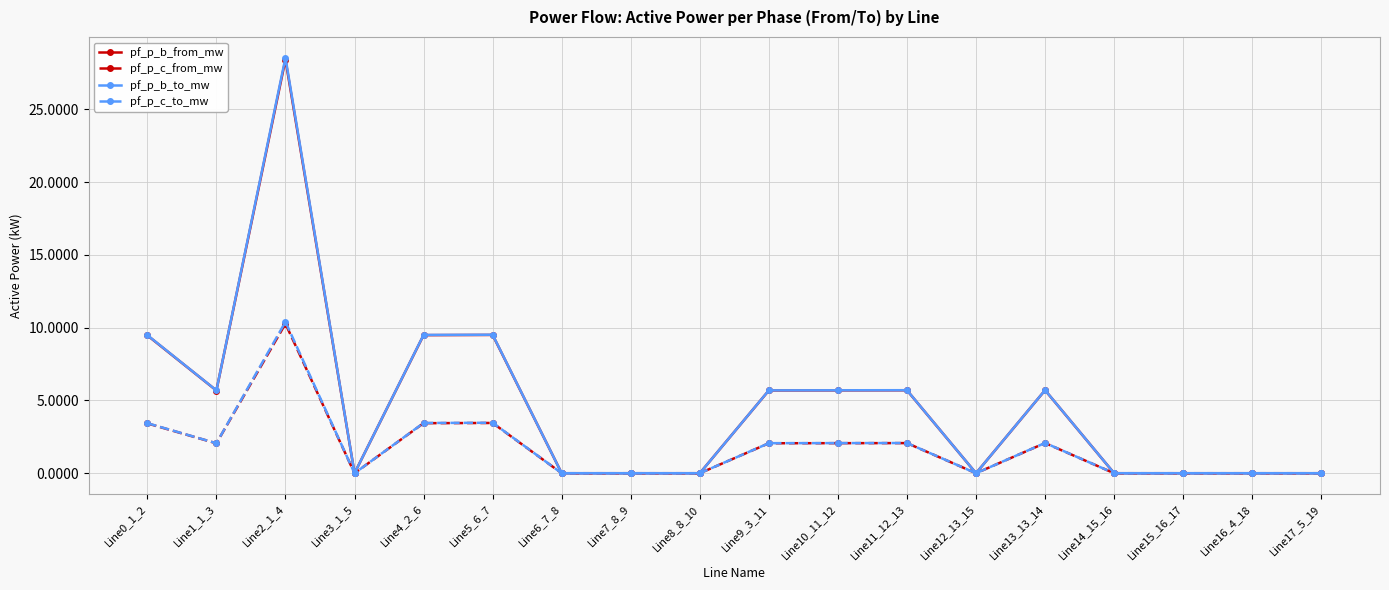

In pf_p_b_to_mw, how many points are lower than both neighbors (excluding endpoints)?

5